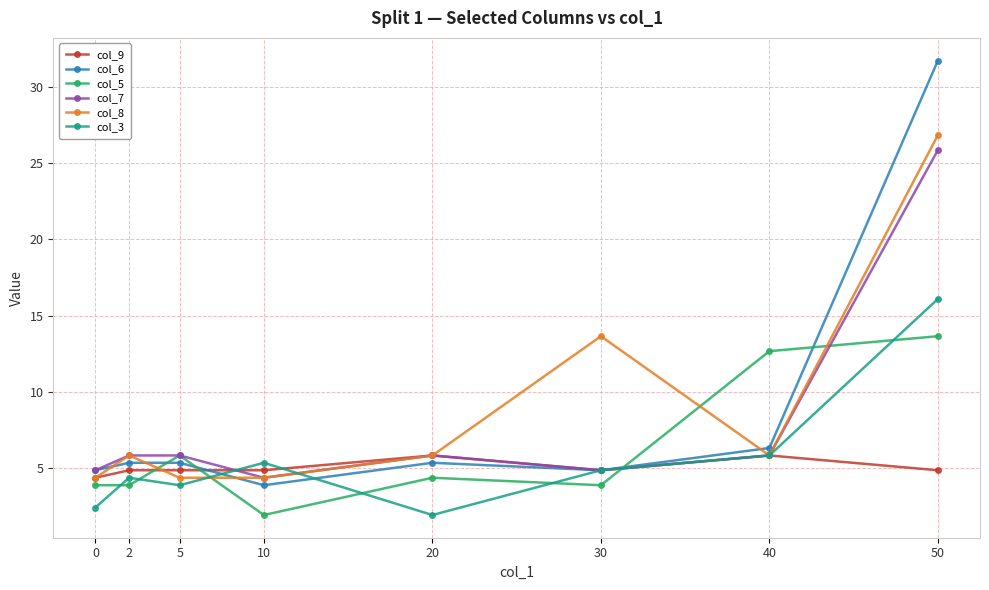

What is the value of the col_5 point at the 7th from the left?

12.7